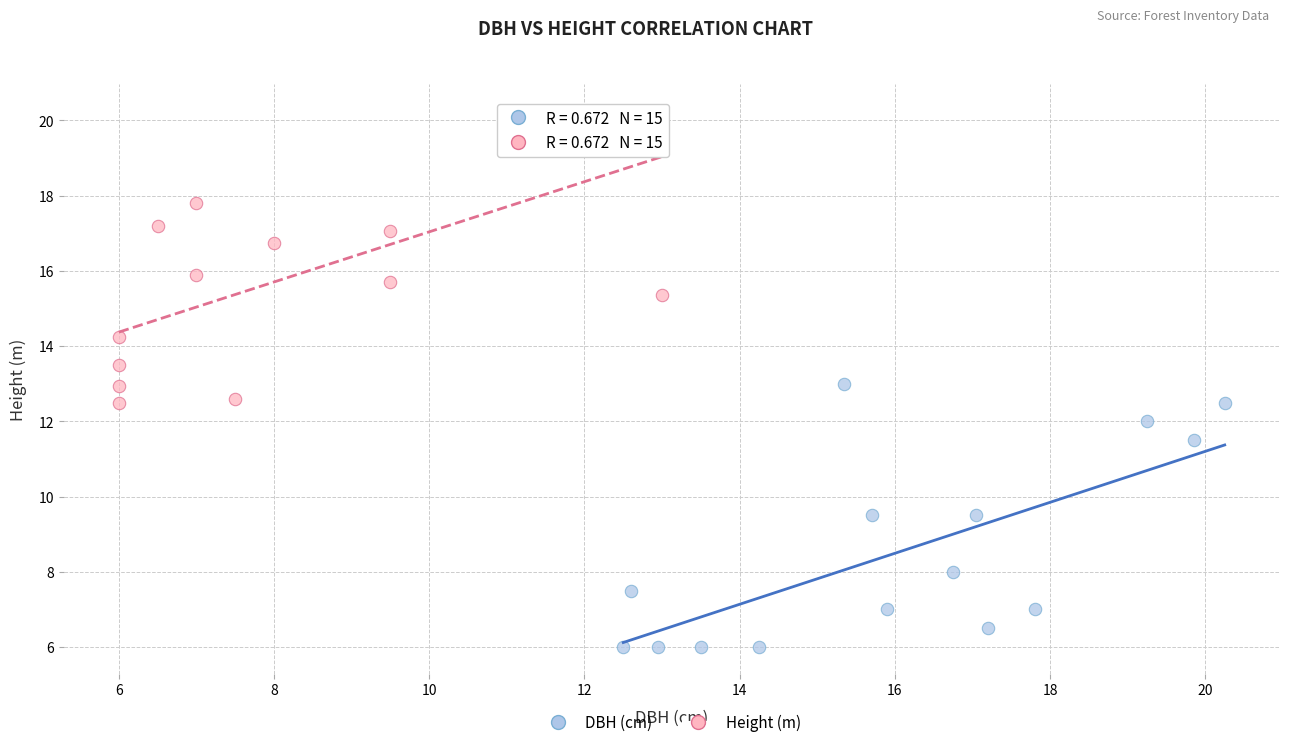

Which series has the widest spread of Y values?

Height (m)